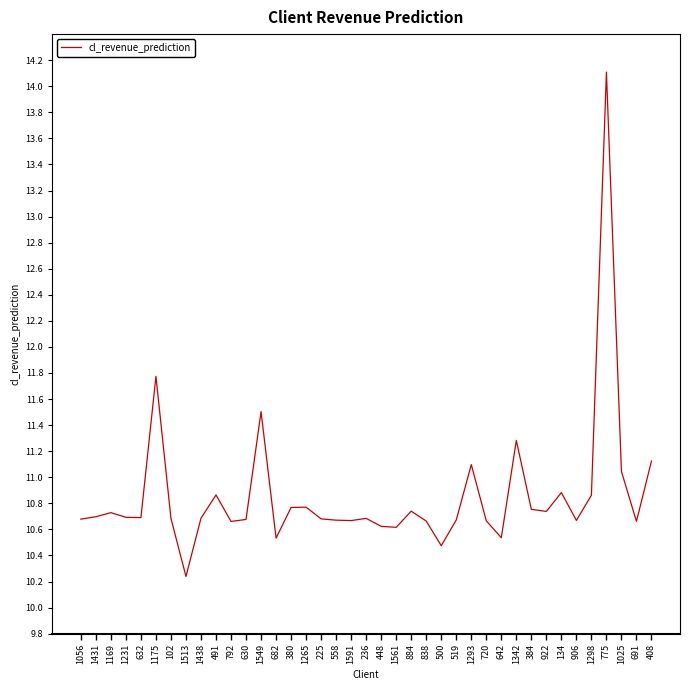

What is the difference between the maximum and minimum values?

3.9